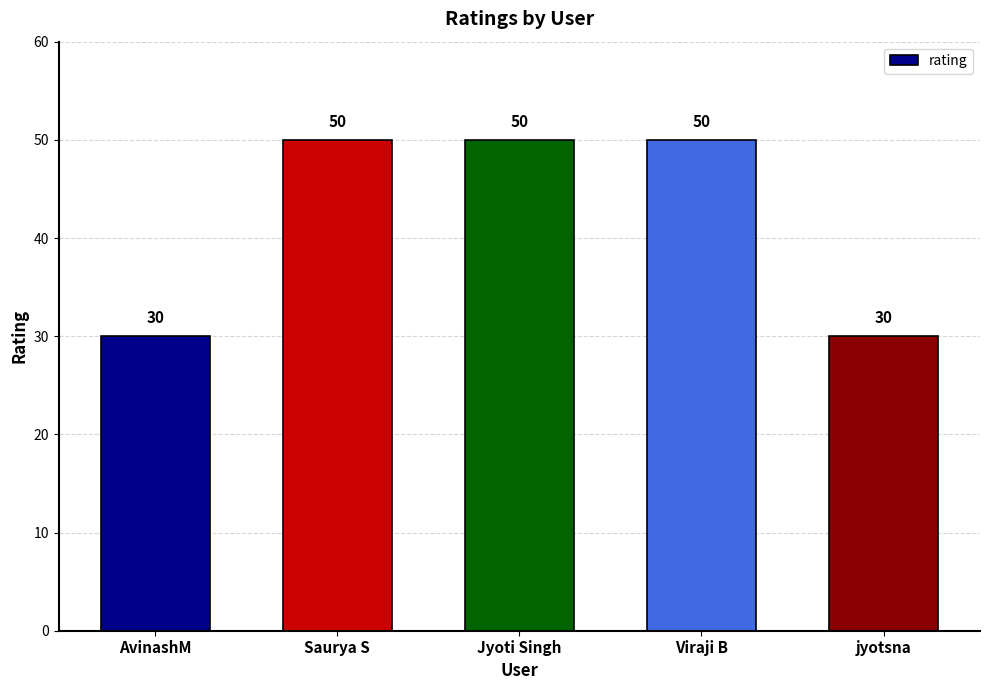

What is the value of the 5th bar from the left?

30